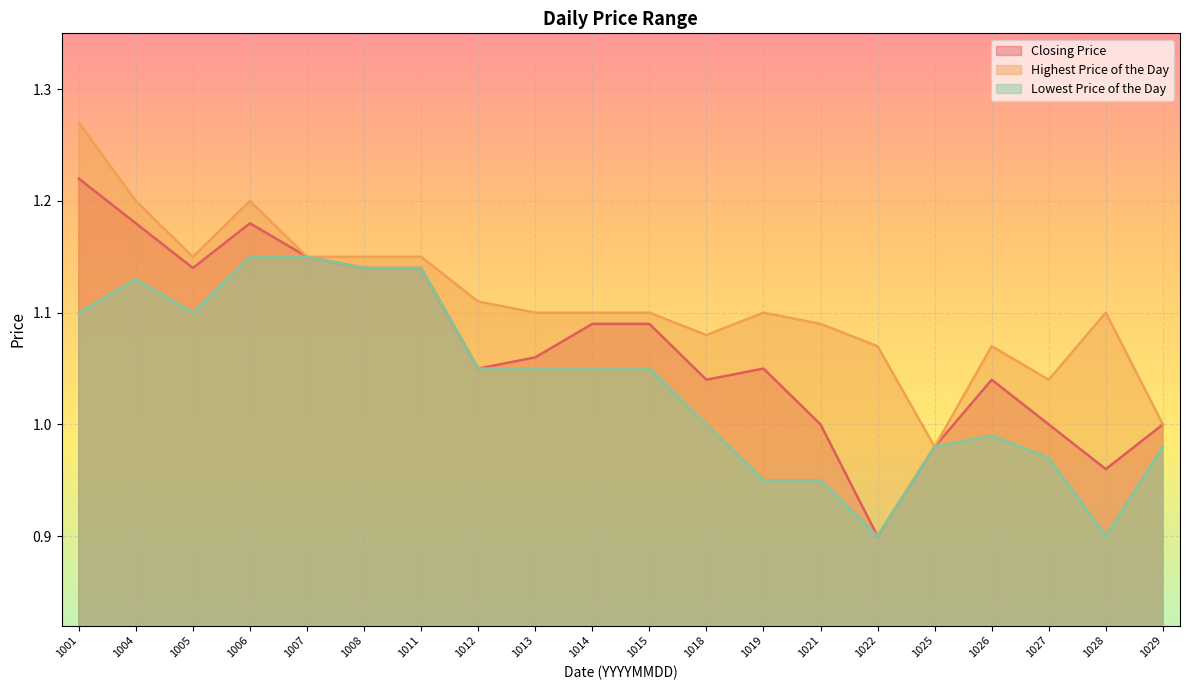

In Lowest Price of the Day, how many points are higher than both neighbors (excluding endpoints)?

2